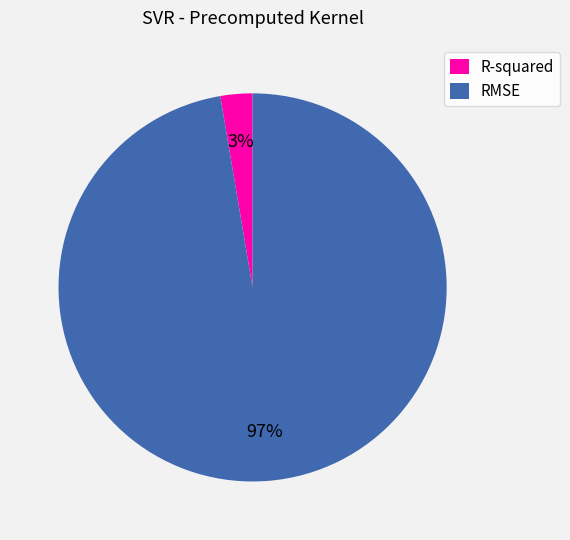

To the nearest percent, what is the combined percentage of R-squared and RMSE?

100%